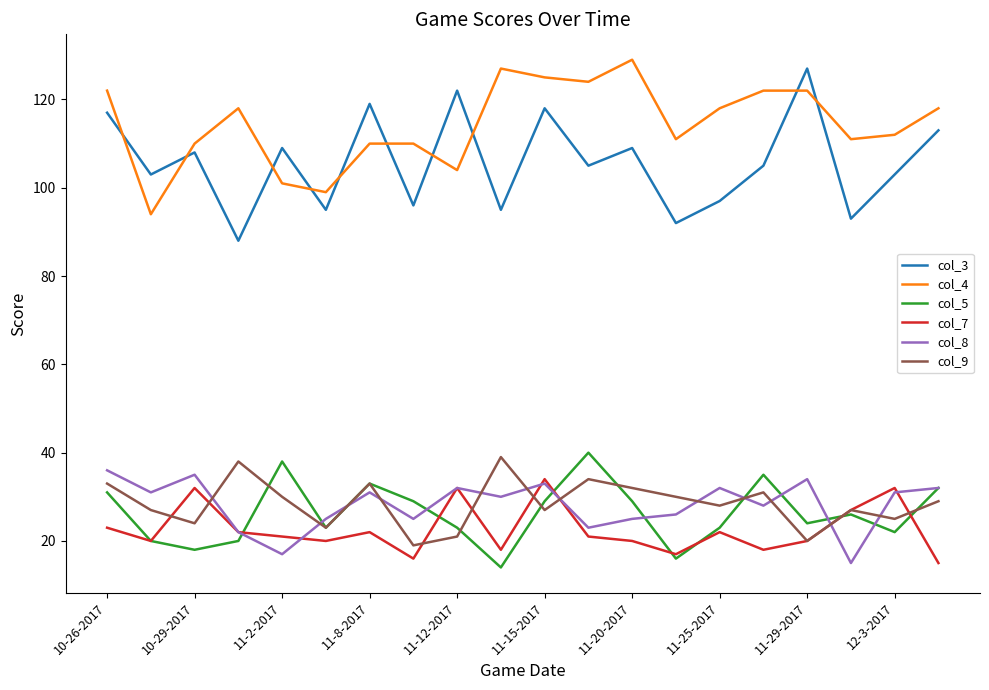

Which series has the largest total across all categories?

col_4